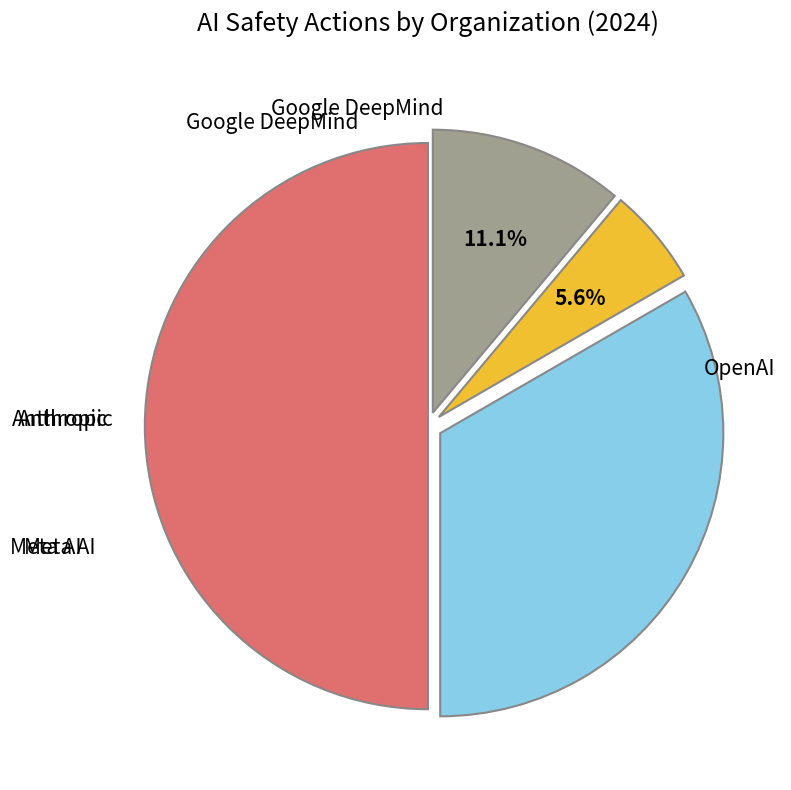

What is the largest slice in the pie chart?

OpenAI